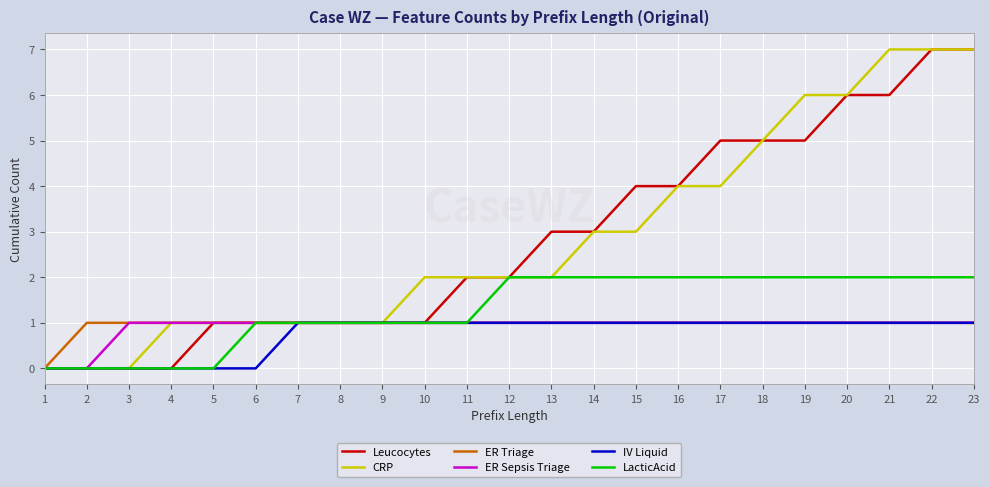

Between 18 and 21, which series saw the biggest shift?

CRP